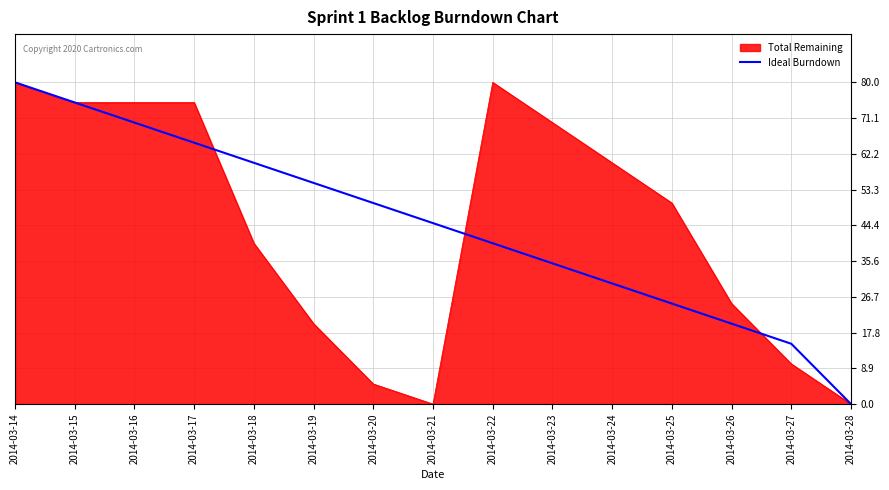

Is it true that Ideal Burndown equals 58 at 2014-03-22?

False